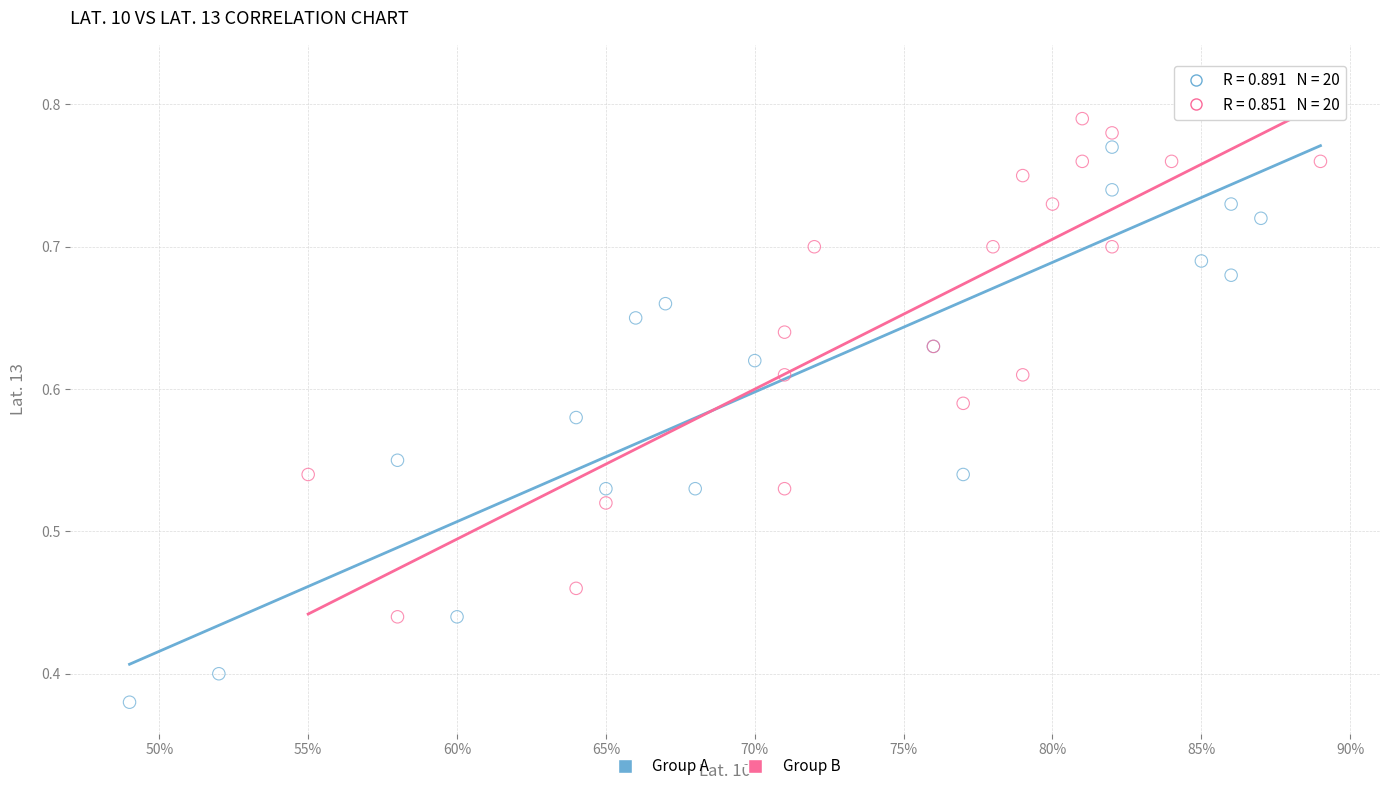

What are all the series names shown in the legend?

Group A, Group B